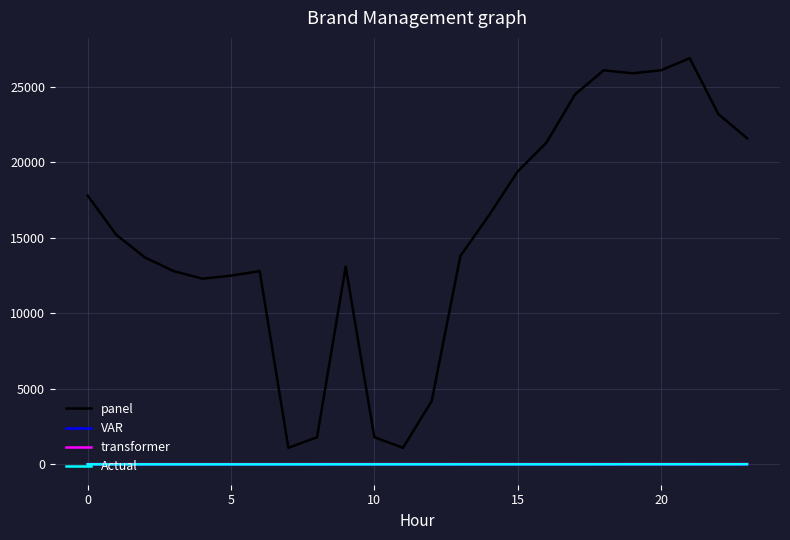

Which series has the widest spread of values?

panel